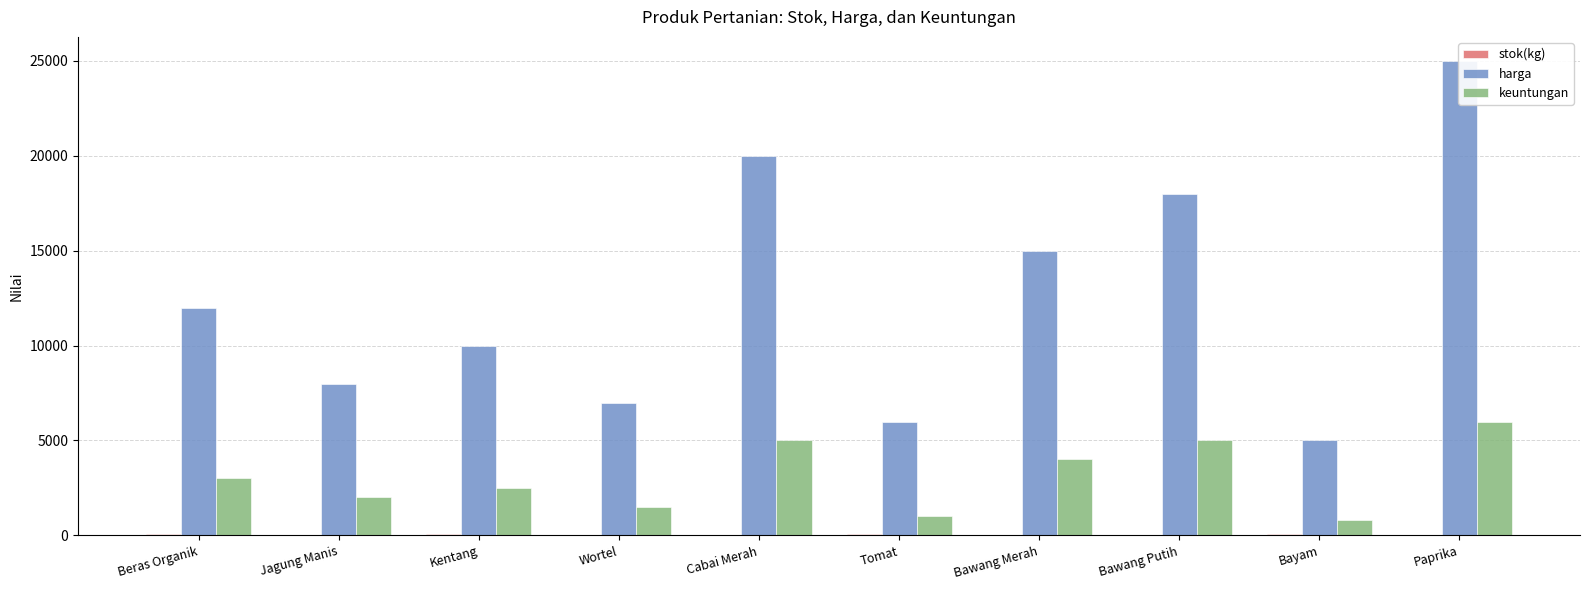

Count the number of categories in the chart.

10